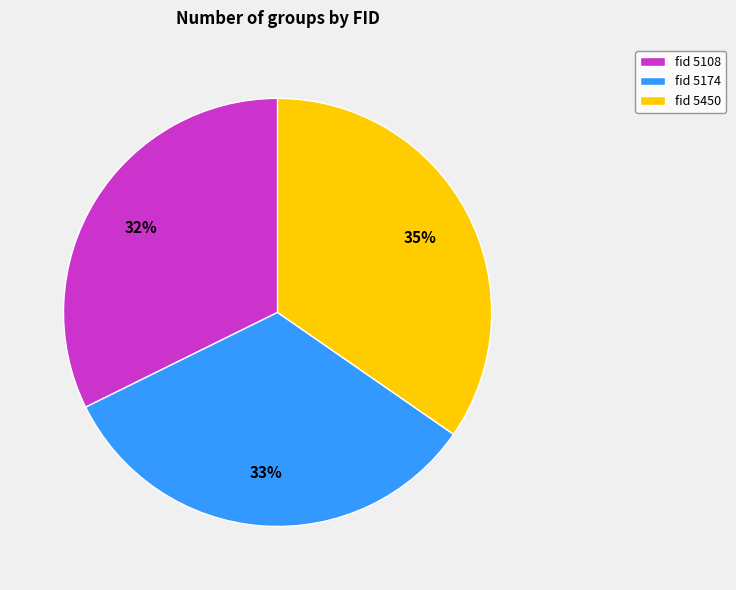

Is it true that fid 5108 is 45% of the pie?

False